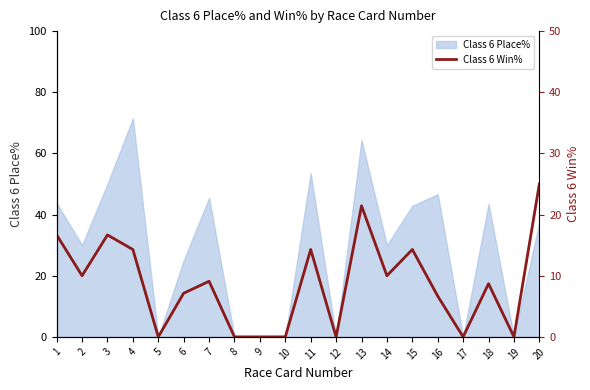

True or false: the data shows 6.7 at 16.

True